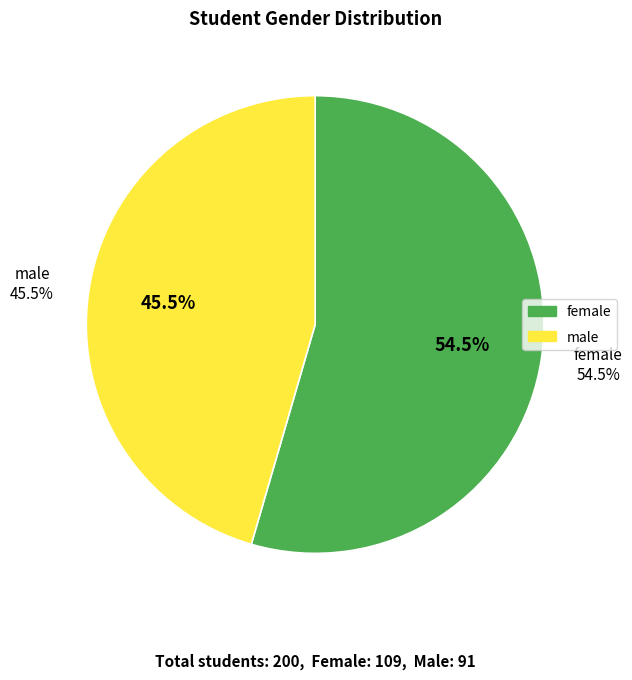

Is it true that male is 46% of the pie?

True